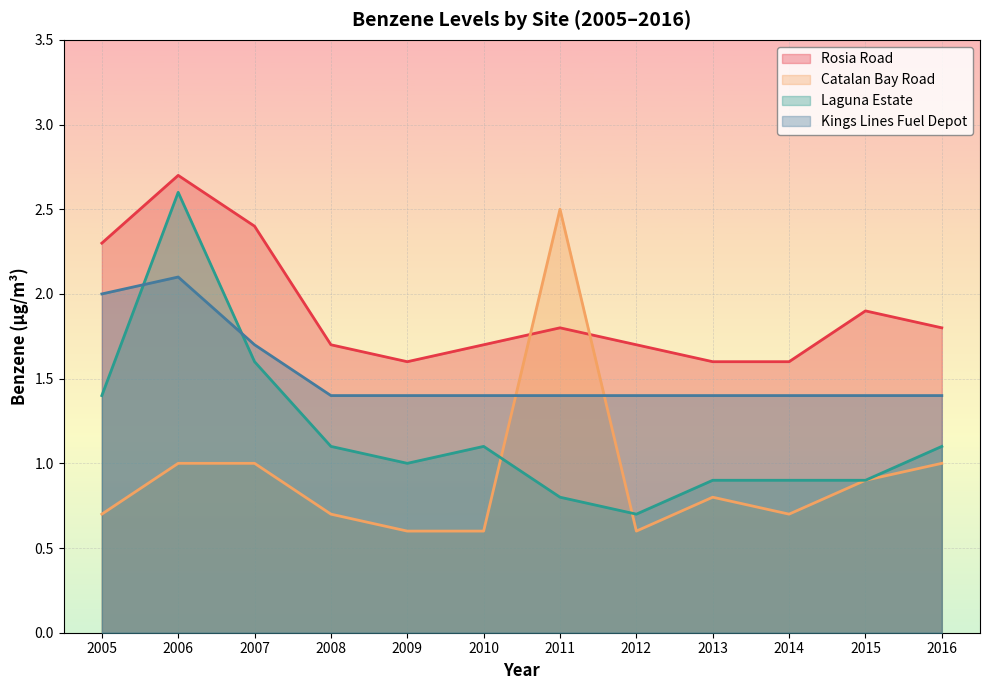

What is the sum of the Rosia Road values at 2015 and 2011?

3.7